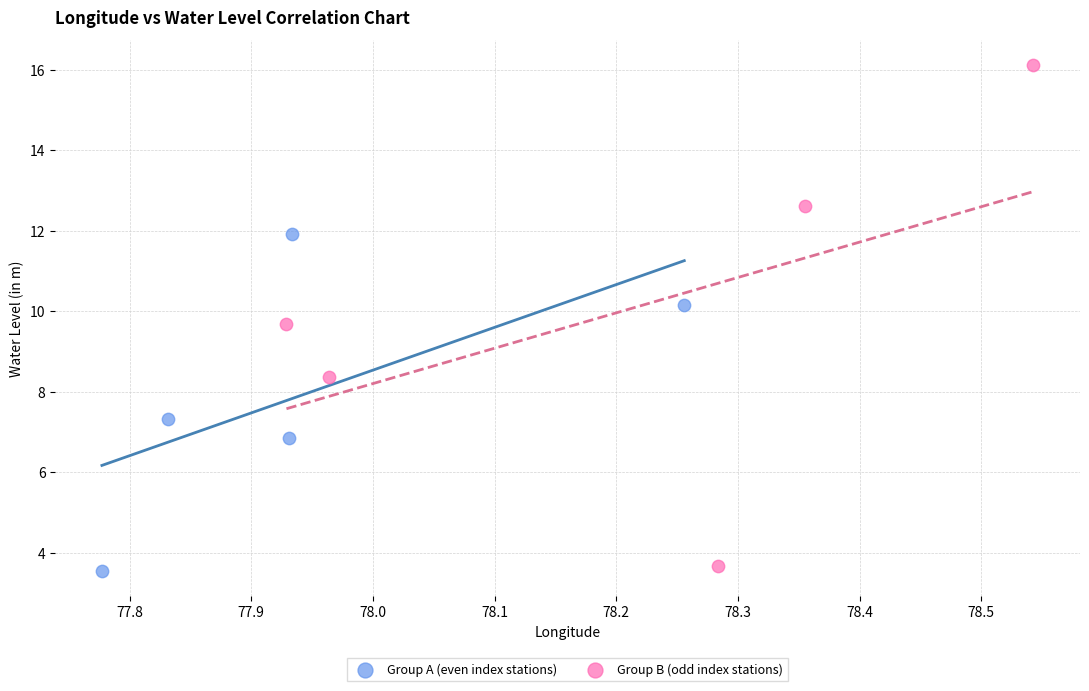

Which series has the widest spread of Y values?

Group B (odd index stations)